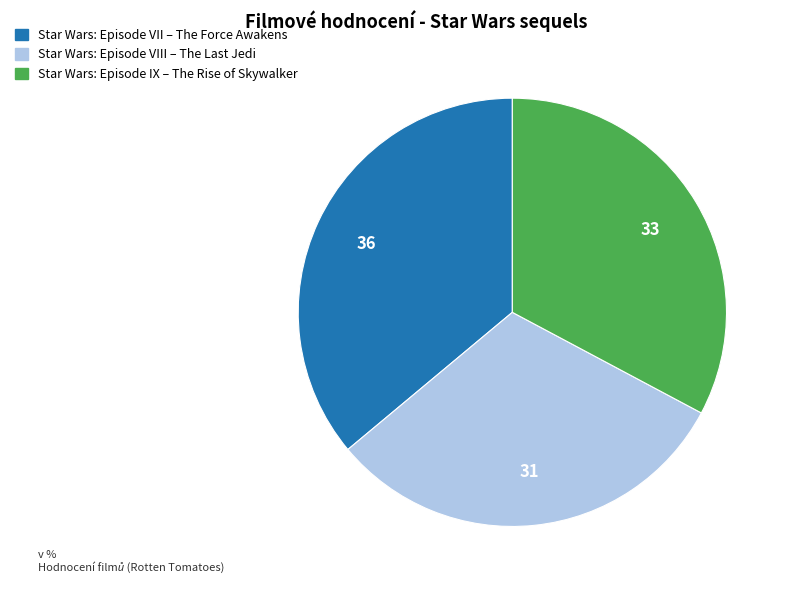

Does any single category account for the majority?

No